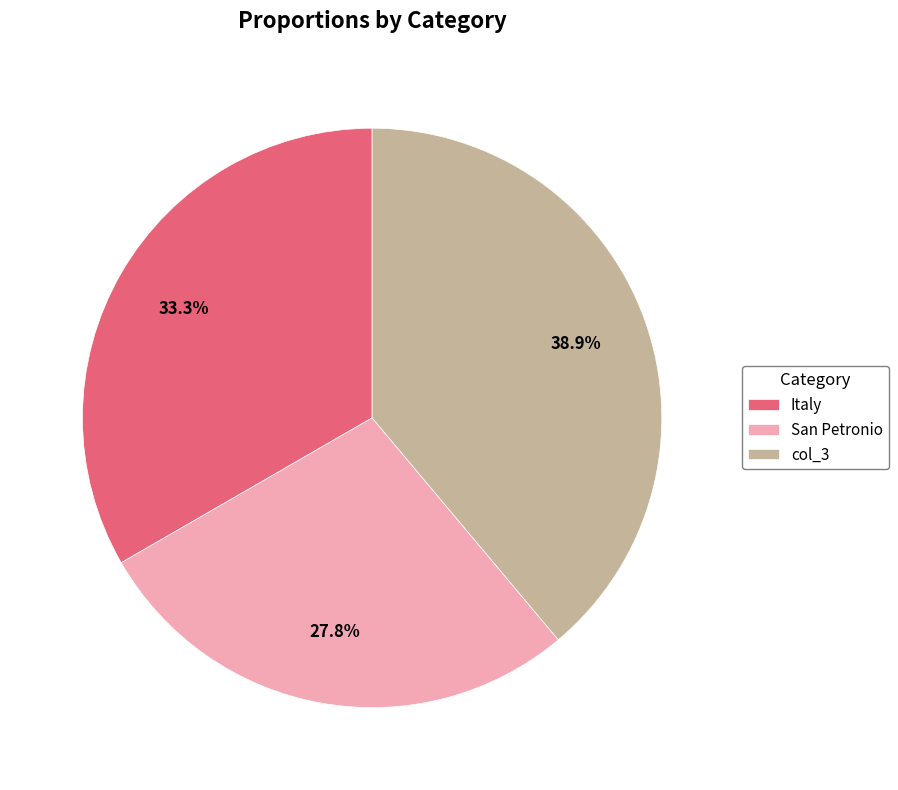

To the nearest percent, what is the combined percentage of col_3 and San Petronio?

67%